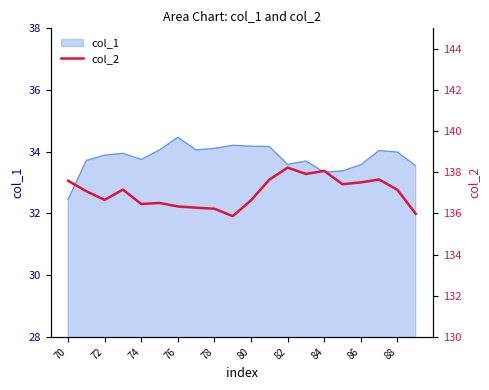

The col_1 series shows 14.9 at 82. True or false?

False